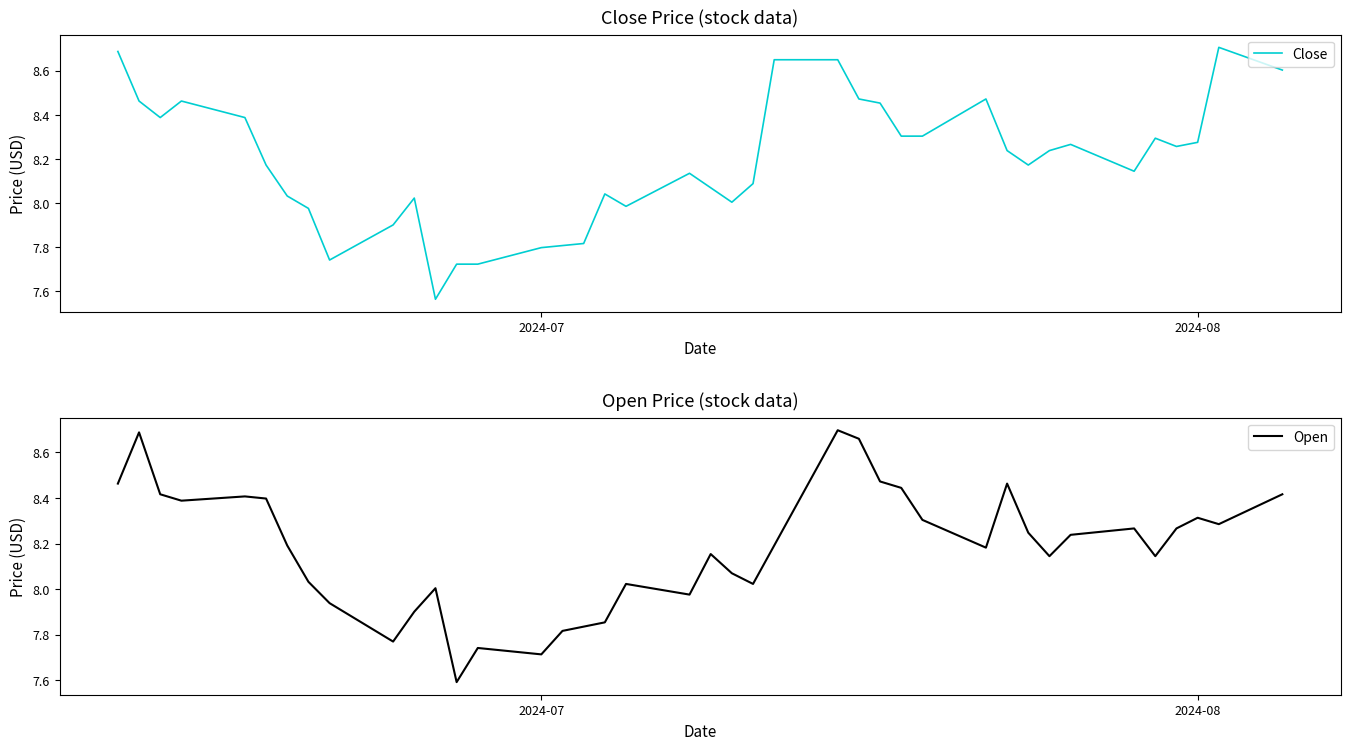

What is the lowest value of the Open series?

7.6